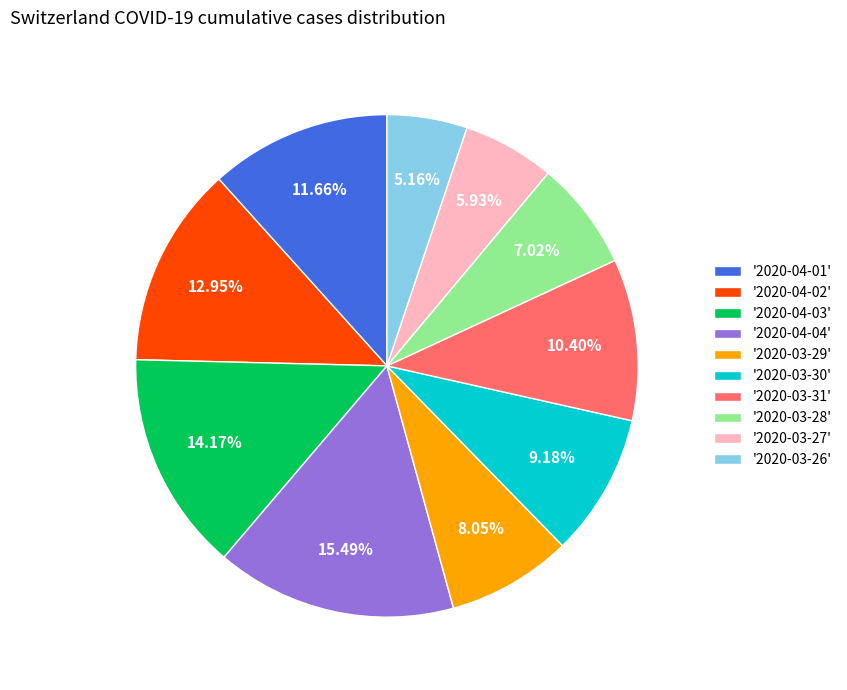

Do '2020-04-03' and '2020-04-02' together represent more than half of the pie?

No